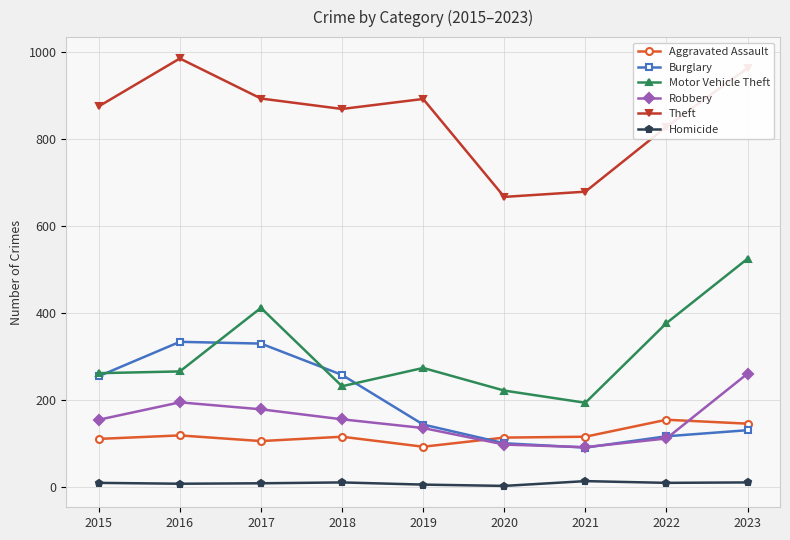

At which label does Burglary first exceed 143?

2015